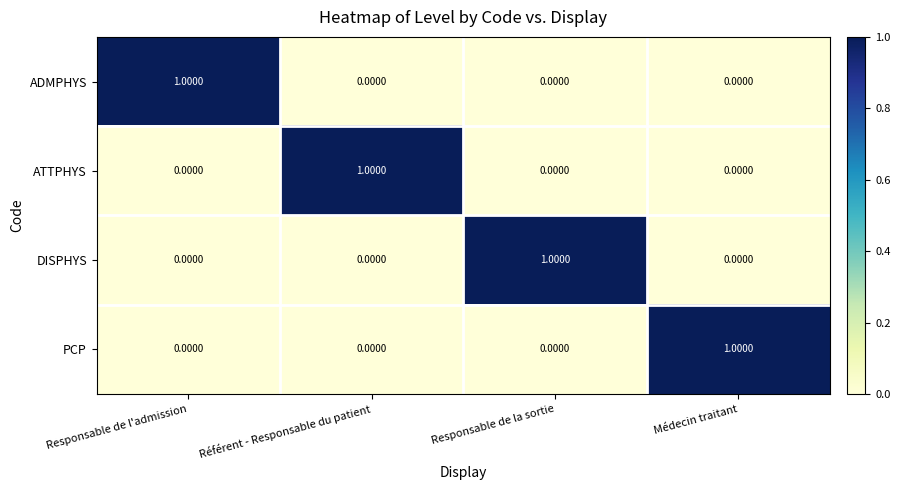

At how many categories does at least one series exceed 0?

4